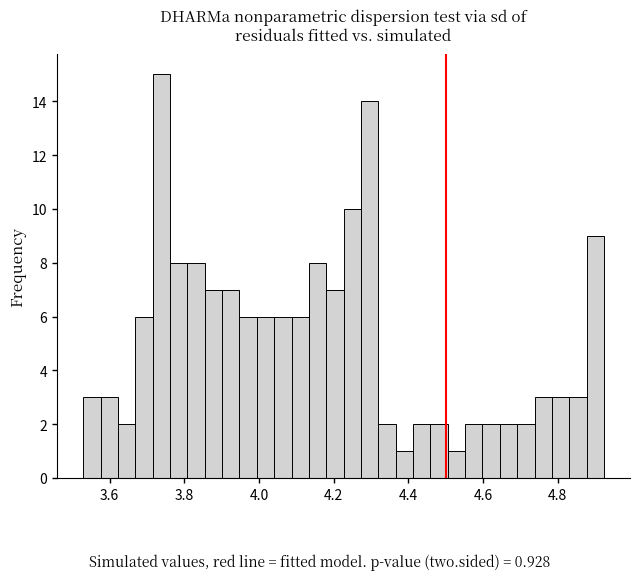

Read against the x-axis, roughly where is the centre of the tallest bar?

3.74